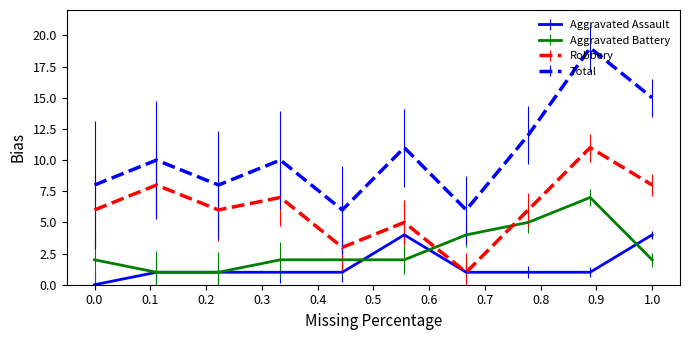

Which series has the largest range (max minus min)?

Total